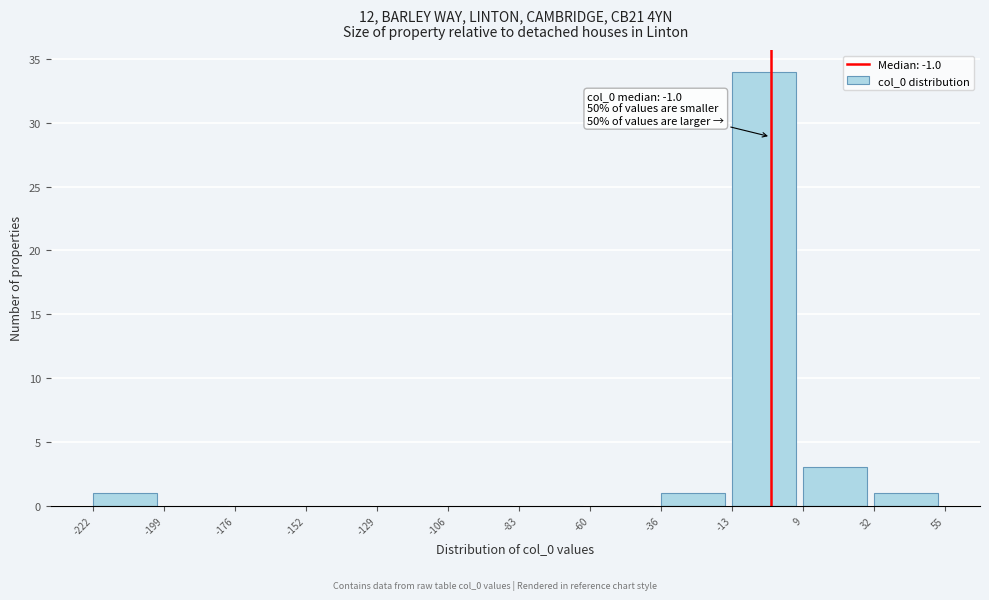

Which range on the x-axis has the tallest bar?

-13 to 9